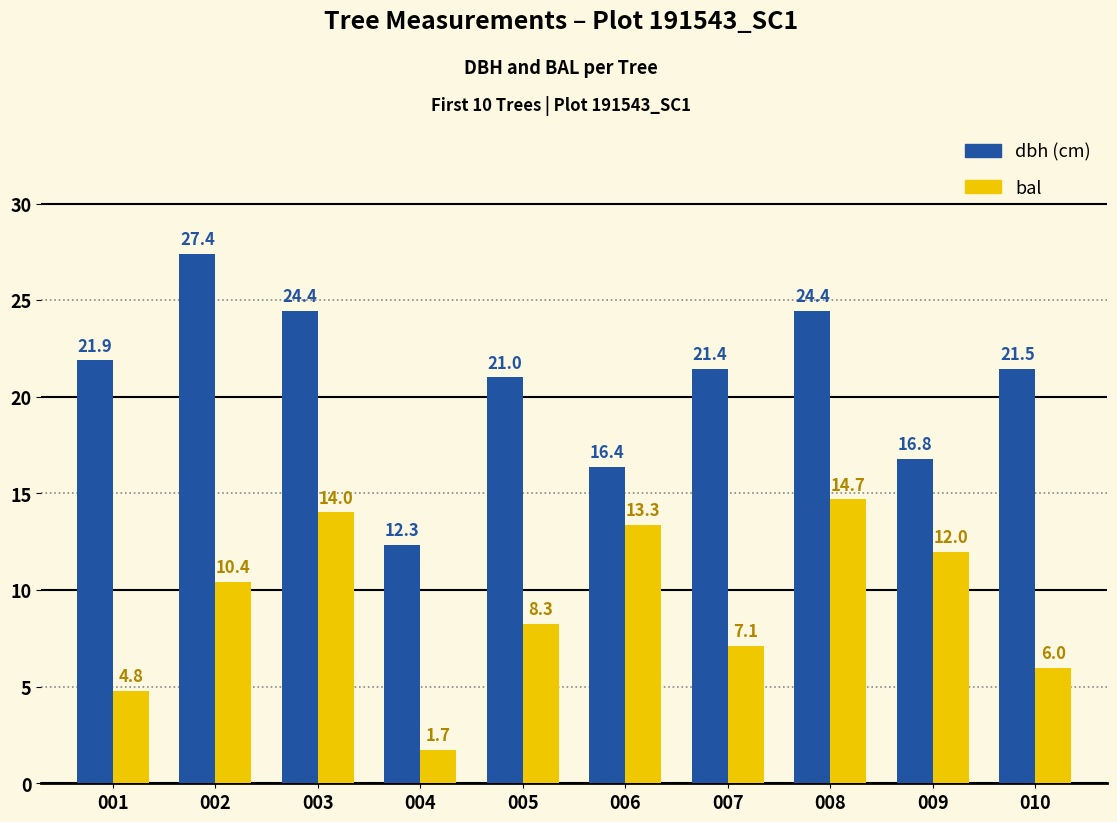

What is the difference between the highest and lowest values at 002?

17.0